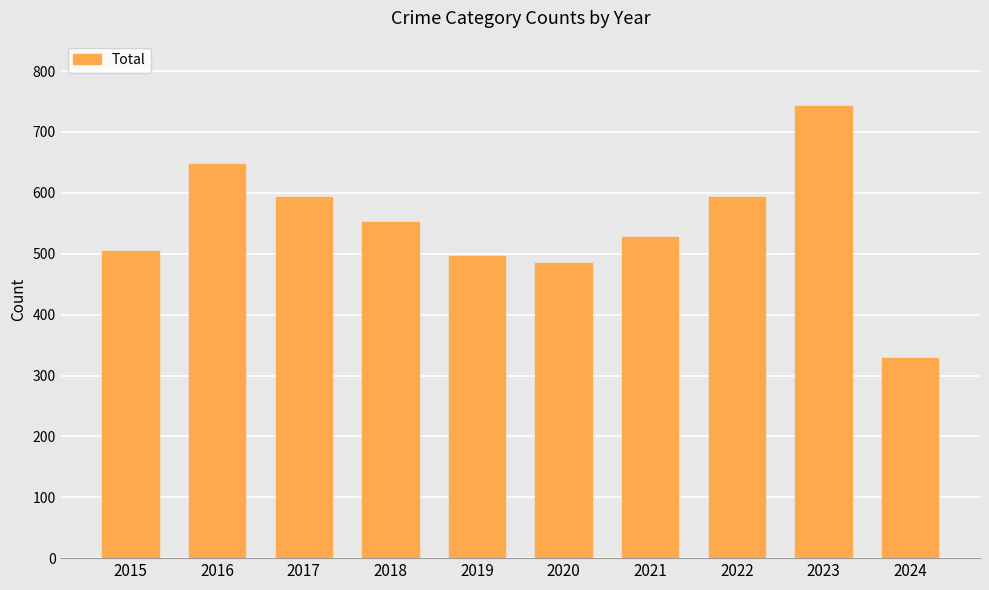

What is the minimum value shown in the chart?

328